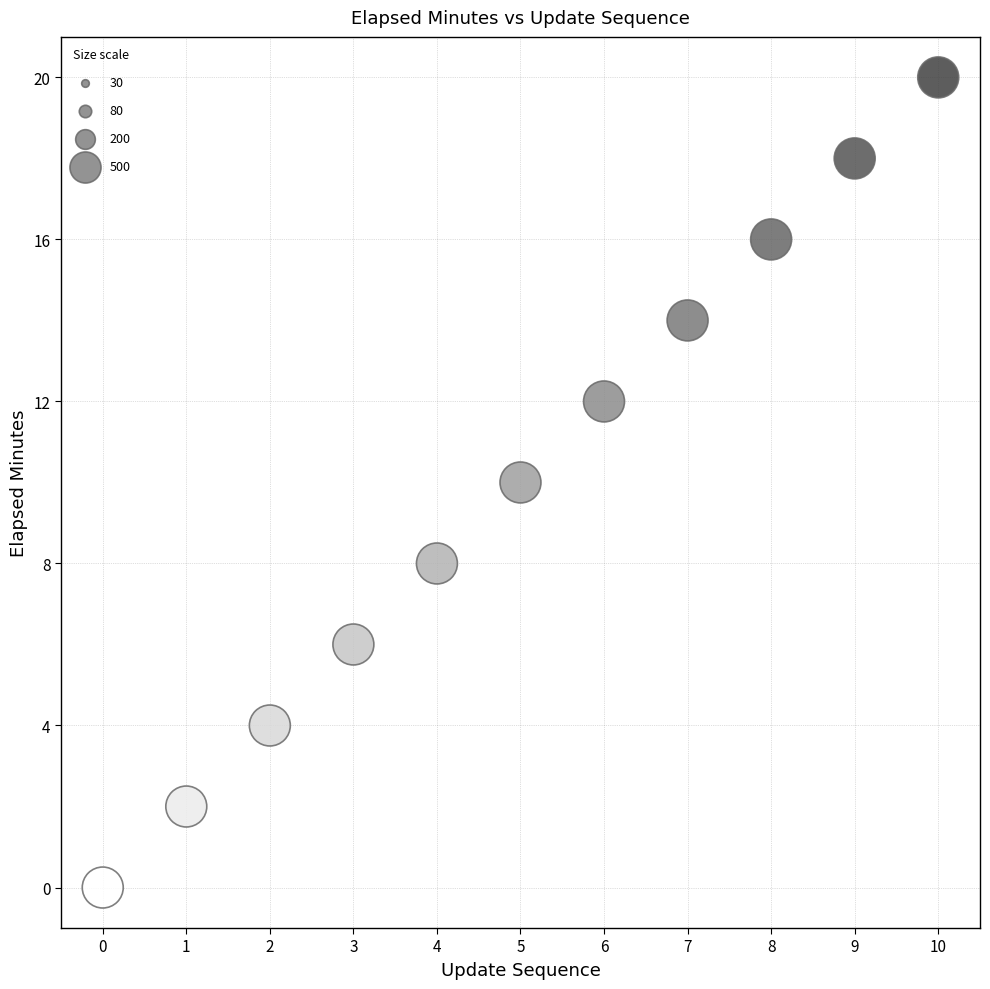

What is the average Y value?

10